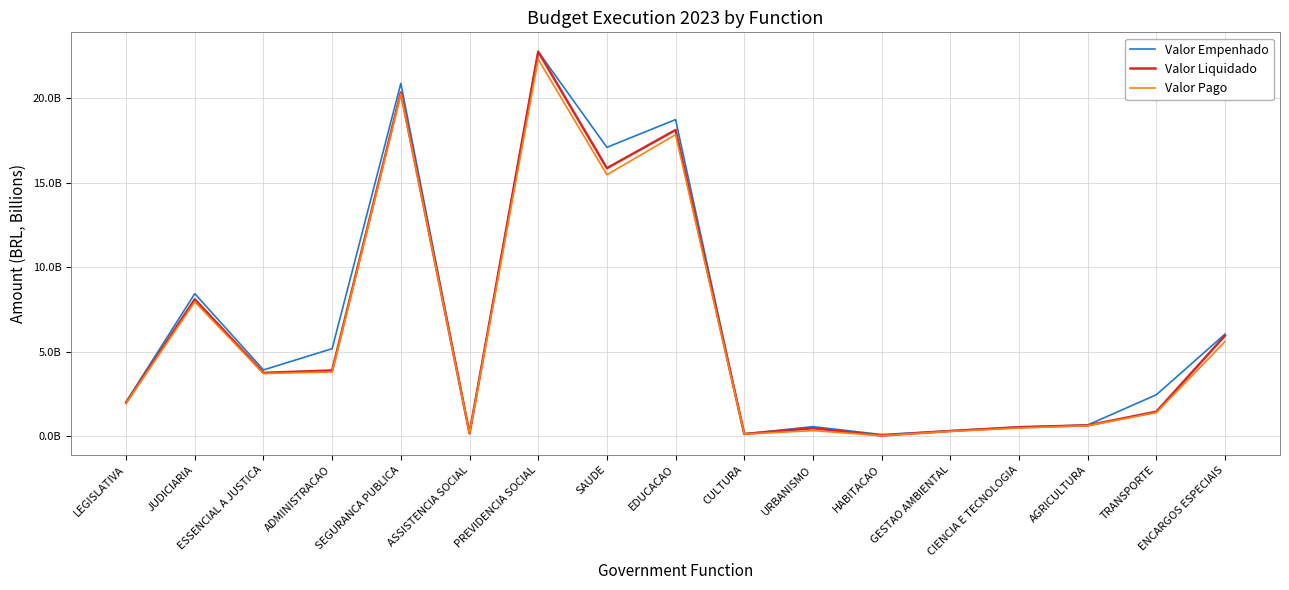

Is this an area chart (filled region under the line)?

No